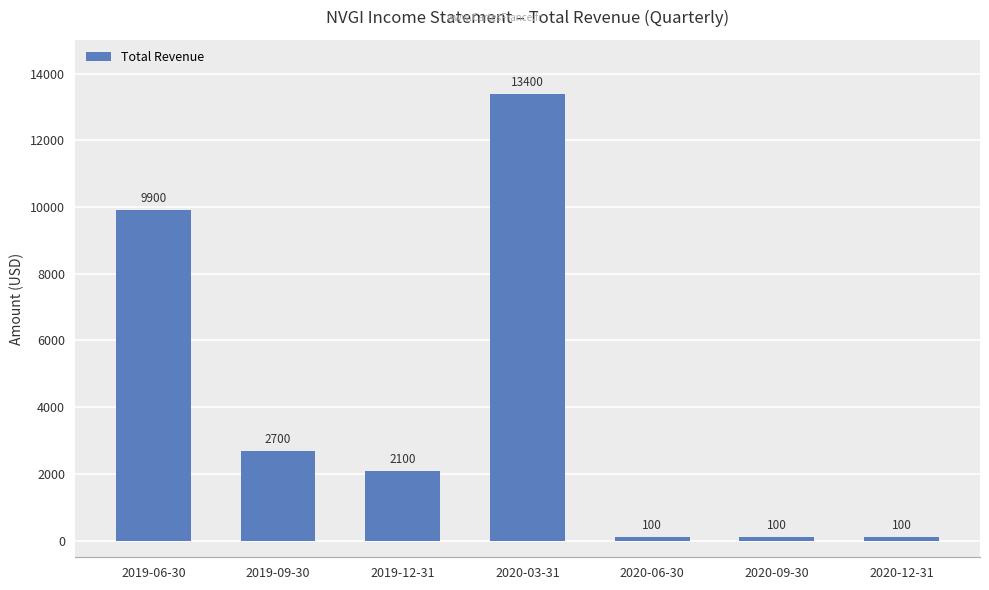

Reading left to right, extract all data points from this chart.

2019-06-30=9900	2019-09-30=2700	2019-12-31=2100	2020-03-31=13400	2020-06-30=100	2020-09-30=100	2020-12-31=100